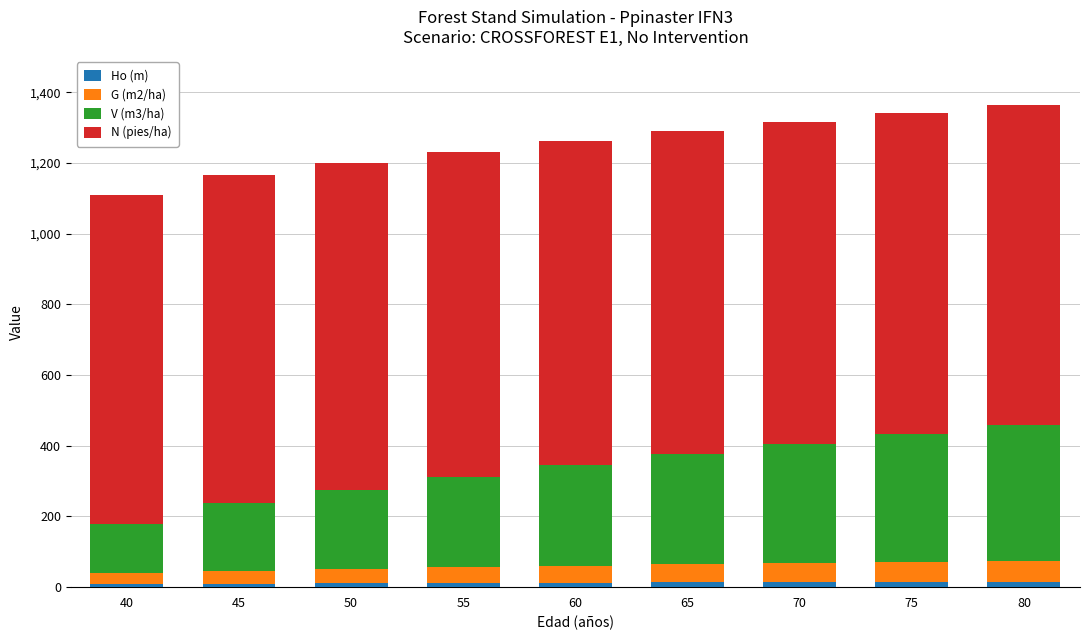

How many data points in Ho (m) are less than 12?

4